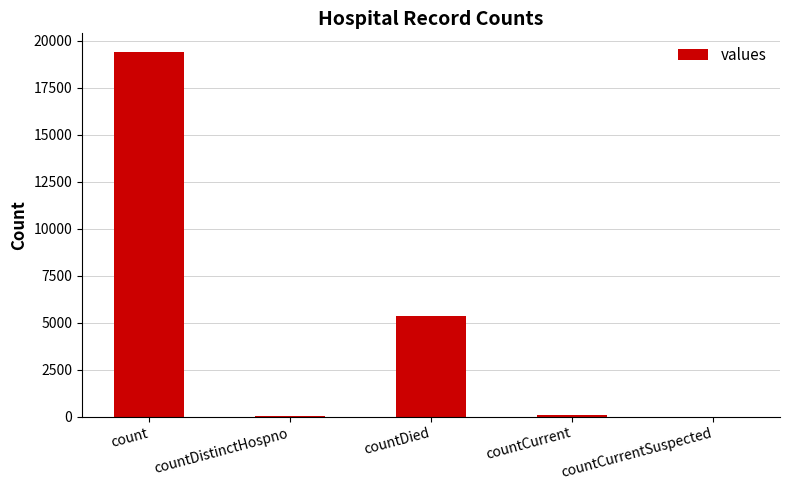

What is the average value?

4975